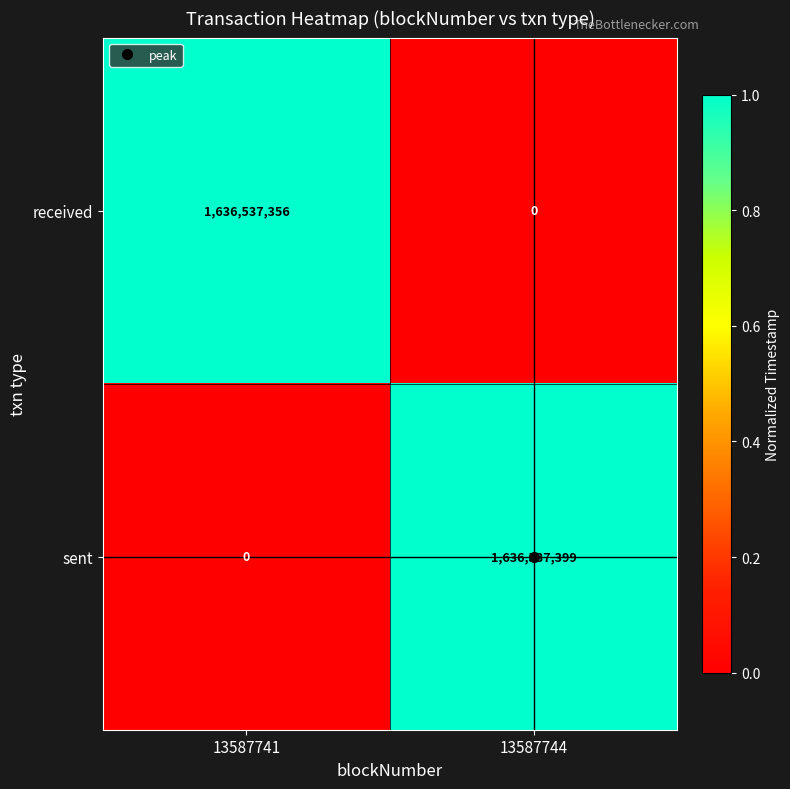

What is the total value across all series at 13587741?

1636537356